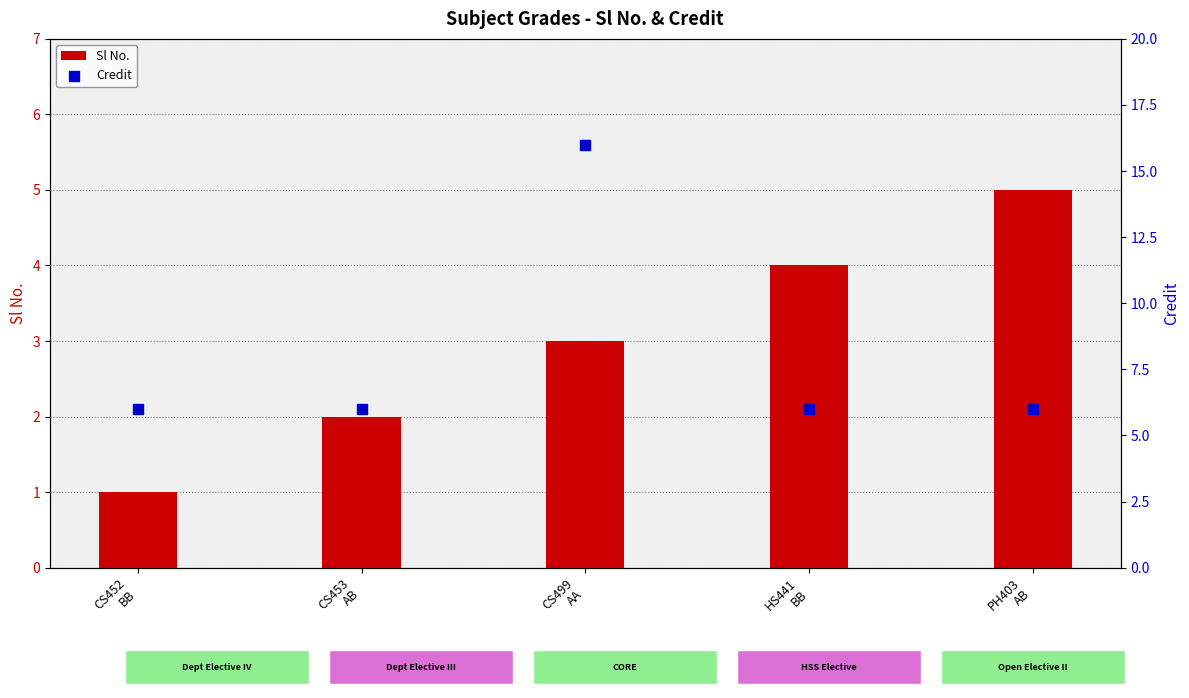

What is the total value across all series at HS441
BB?

10